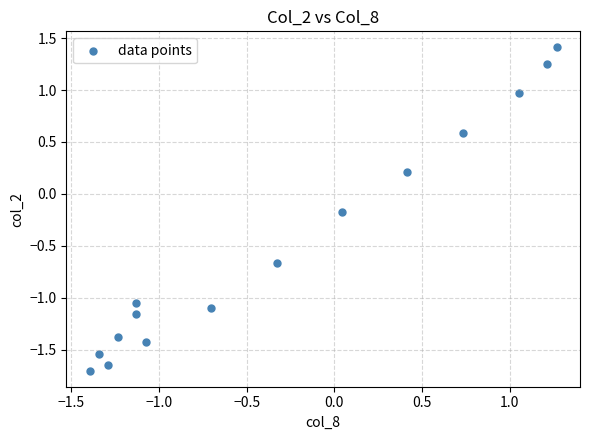

What is the range of Y values (max minus min)?

3.1